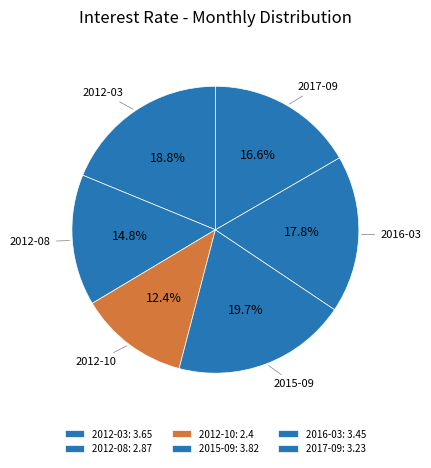

How many segments does this pie chart have?

6